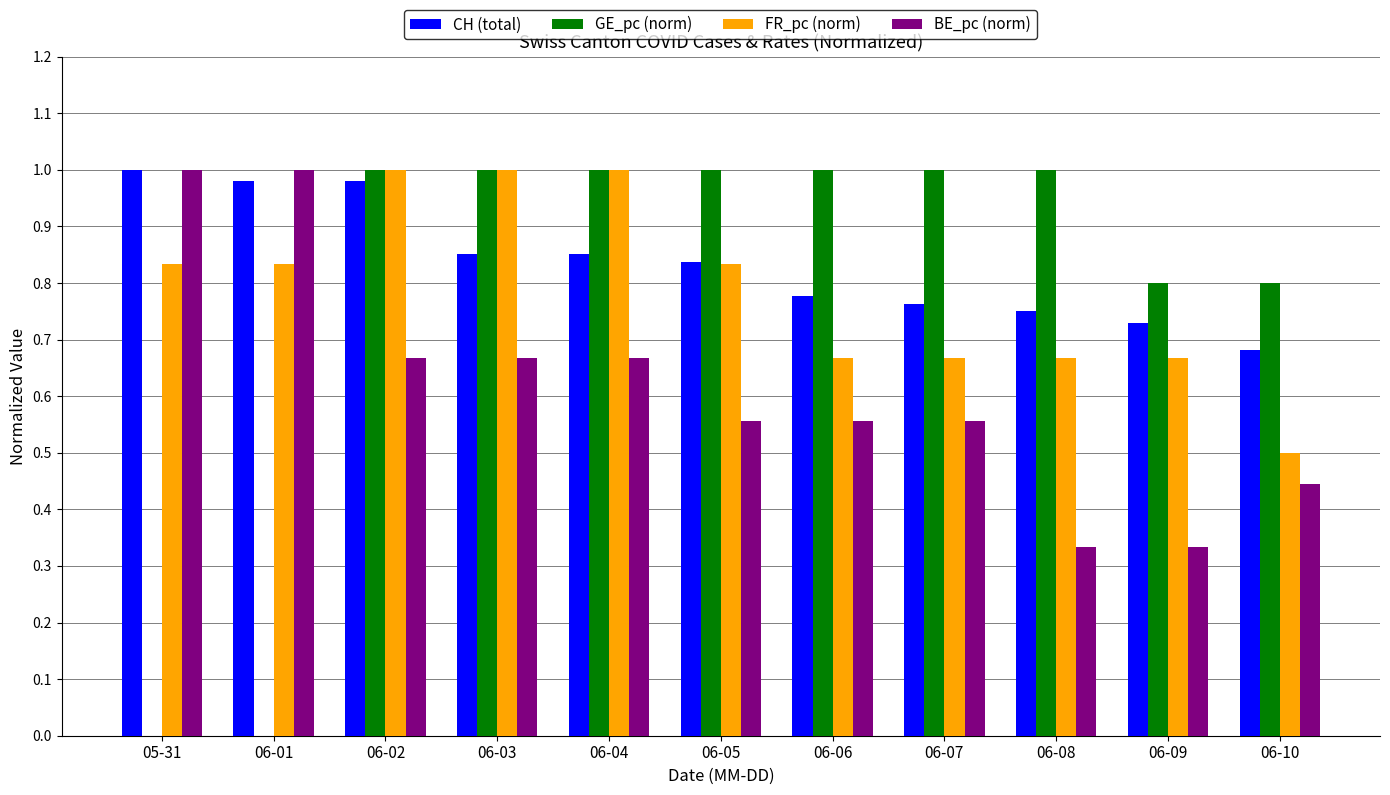

Which series changed the most between 06-03 and 06-10?

FR_pc (norm)